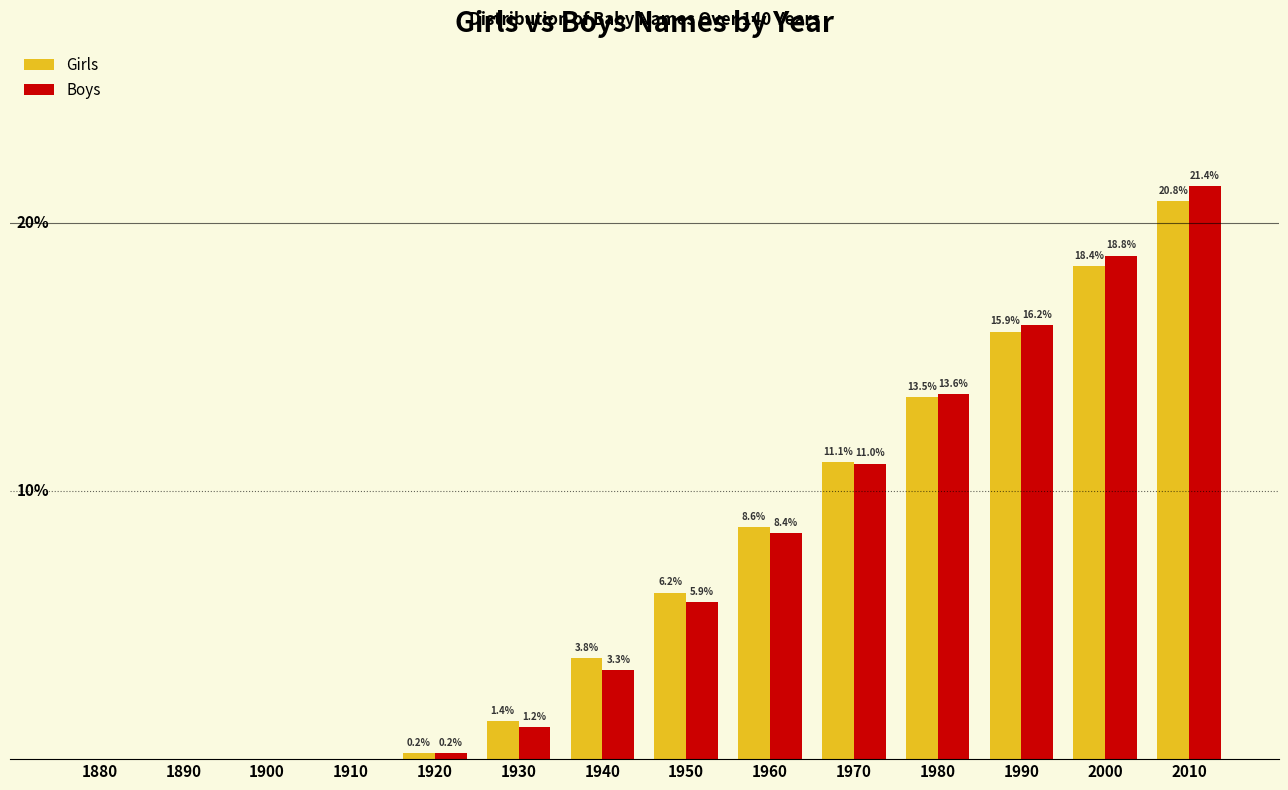

Between 1890 and 2010, which series saw the biggest shift?

Boys